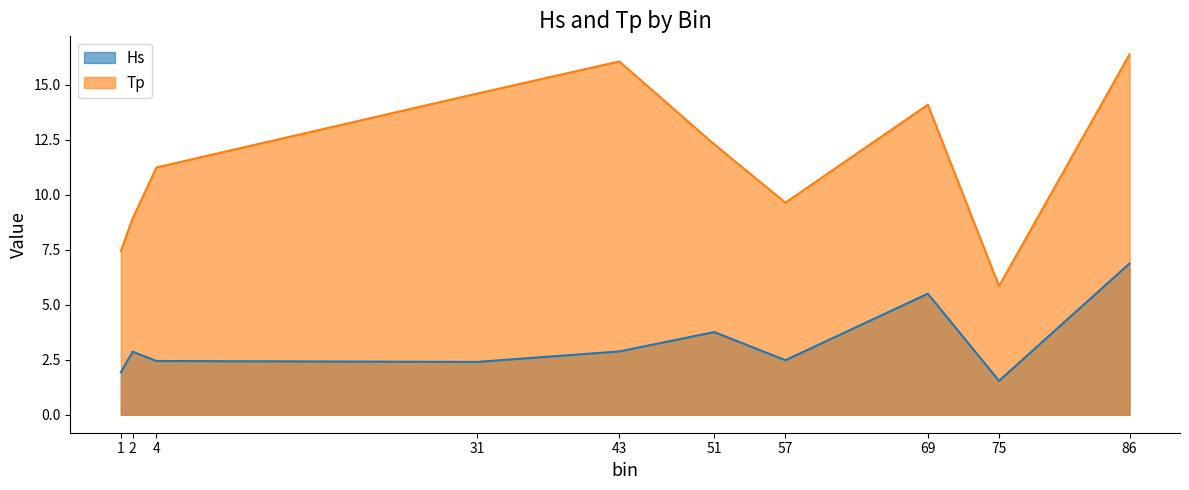

Does the chart have visible grid lines?

No